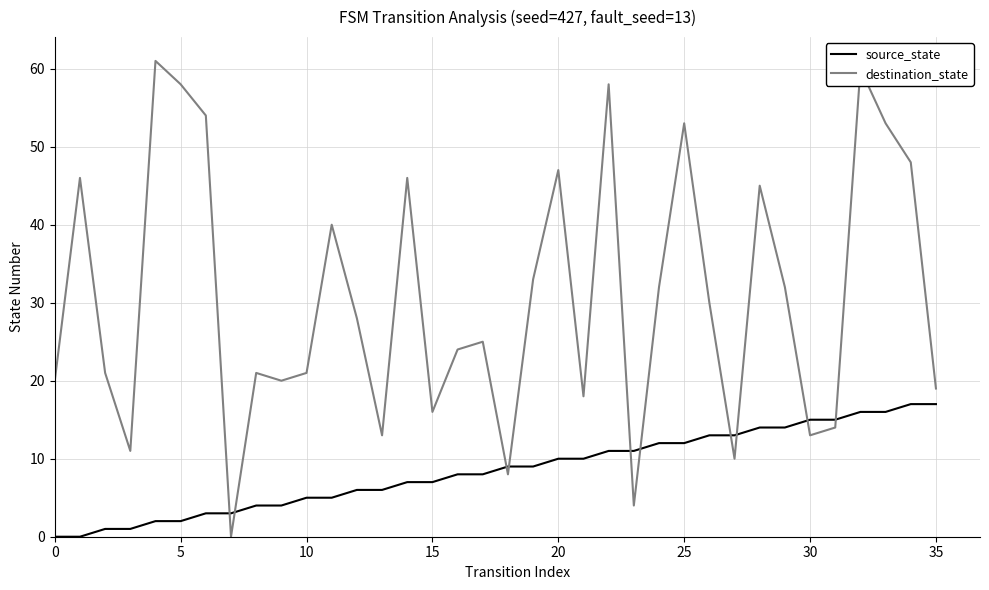

How many times do destination_state and source_state cross each other?

10